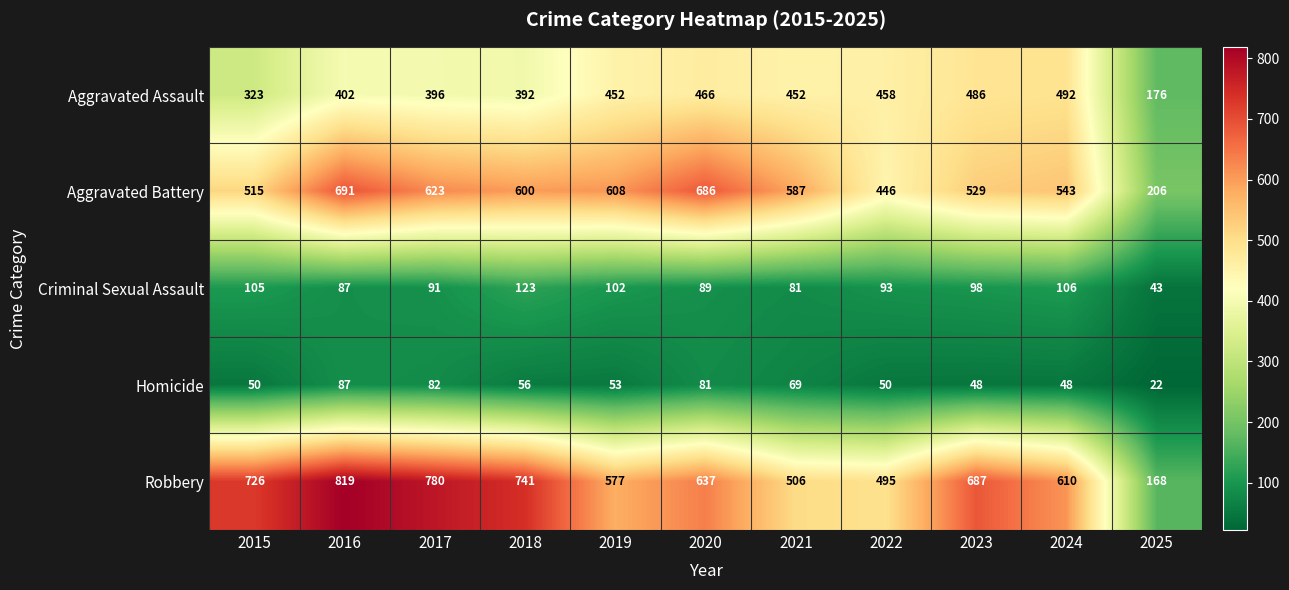

The Robbery series shows 577 at 2019. True or false?

True